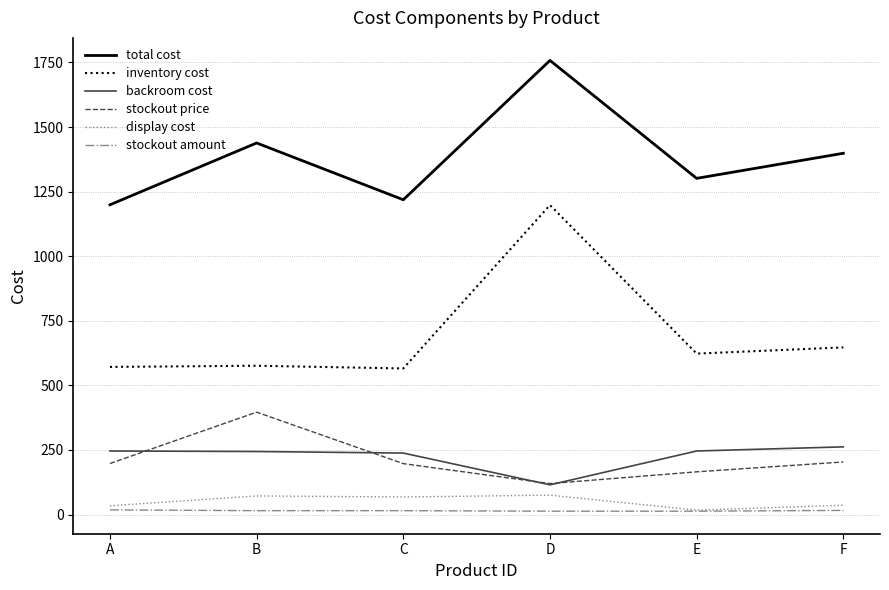

What is the highest value of the inventory cost series?

1198.0